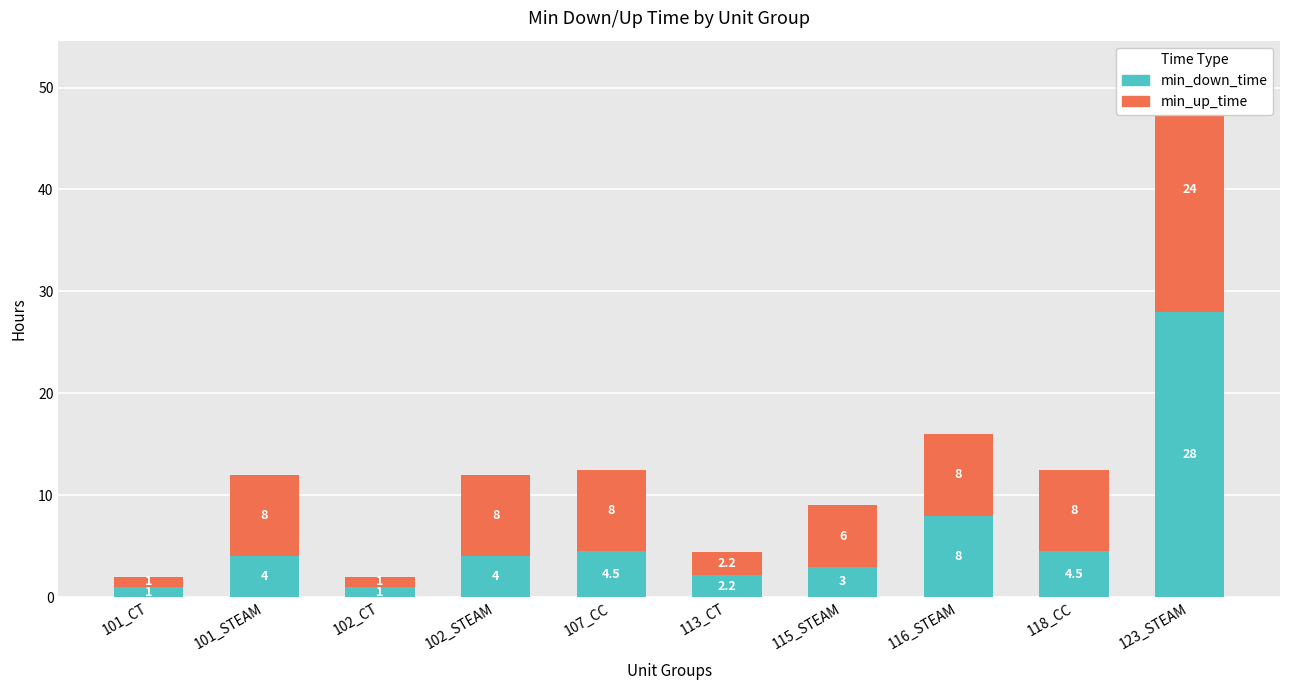

At which category does the chart reach its minimum across all series?

101_CT